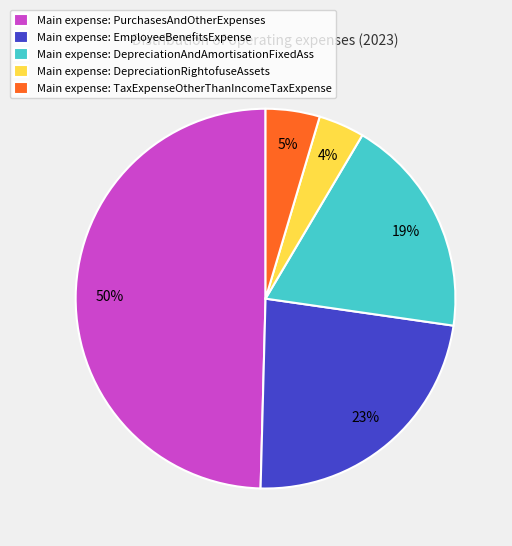

Which category has the smallest portion of the pie?

Main expense: DepreciationRightofuseAssets